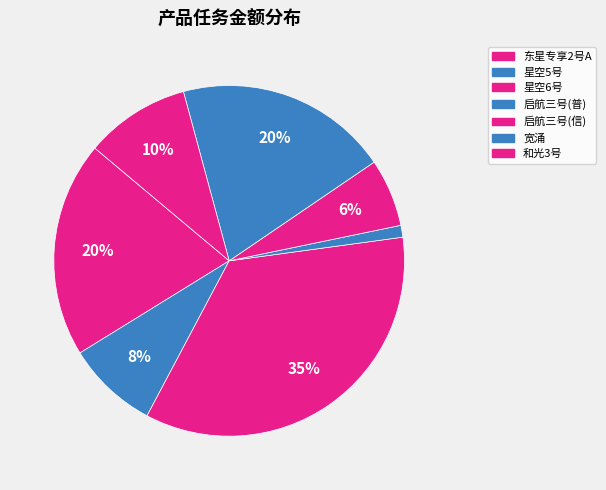

To the nearest percent, what is the average slice percentage?

14%